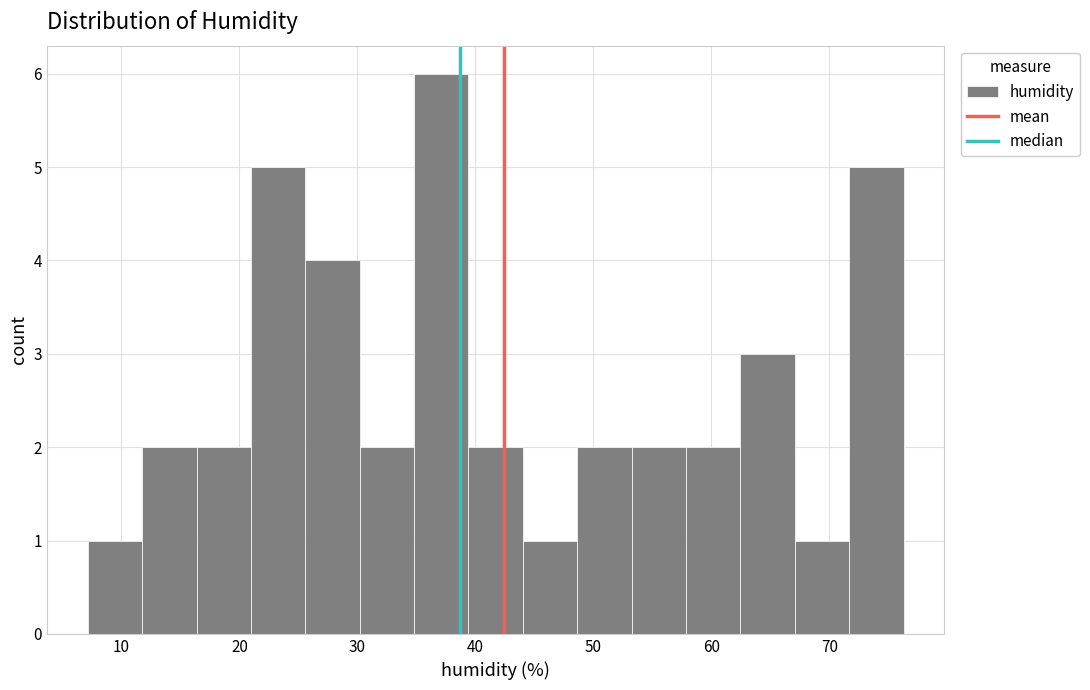

Reading left to right, transcribe this chart: for each bar, give the range it covers on the x-axis and its height. Neither the bar edges nor the heights are printed on the chart, so give them approximately, as read against the axes.

7 to 12: 1
12 to 16: 2
16 to 21: 2
21 to 26: 5
26 to 30: 4
30 to 35: 2
35 to 39: 6
39 to 44: 2
44 to 49: 1
49 to 53: 2
53 to 58: 2
58 to 62: 2
62 to 67: 3
67 to 72: 1
72 to 76: 5